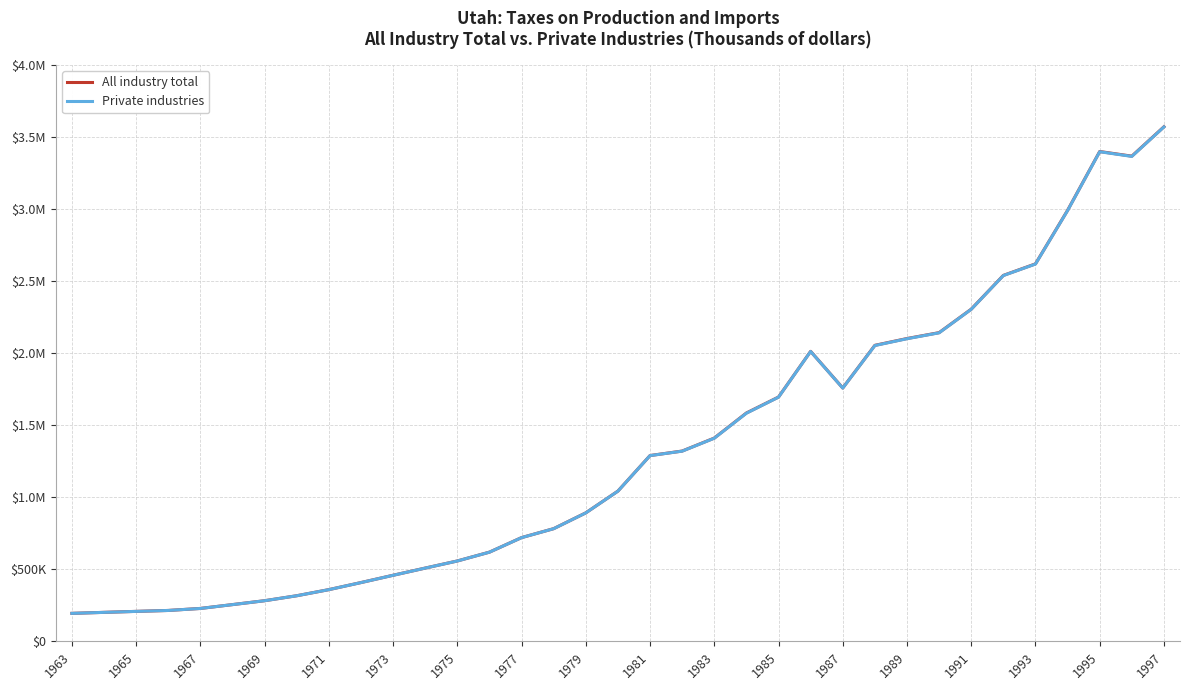

What are all the series names shown in the legend?

All industry total, Private industries